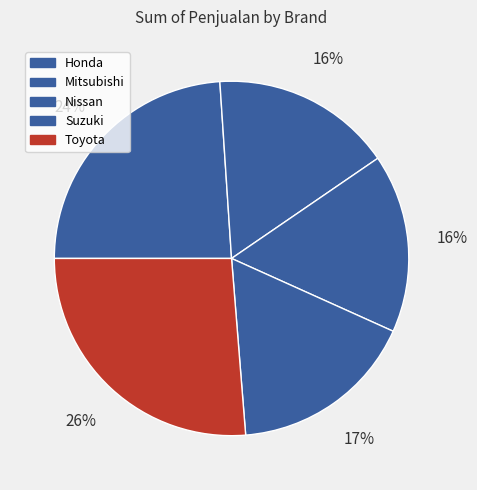

Count the number of slices in the pie.

5